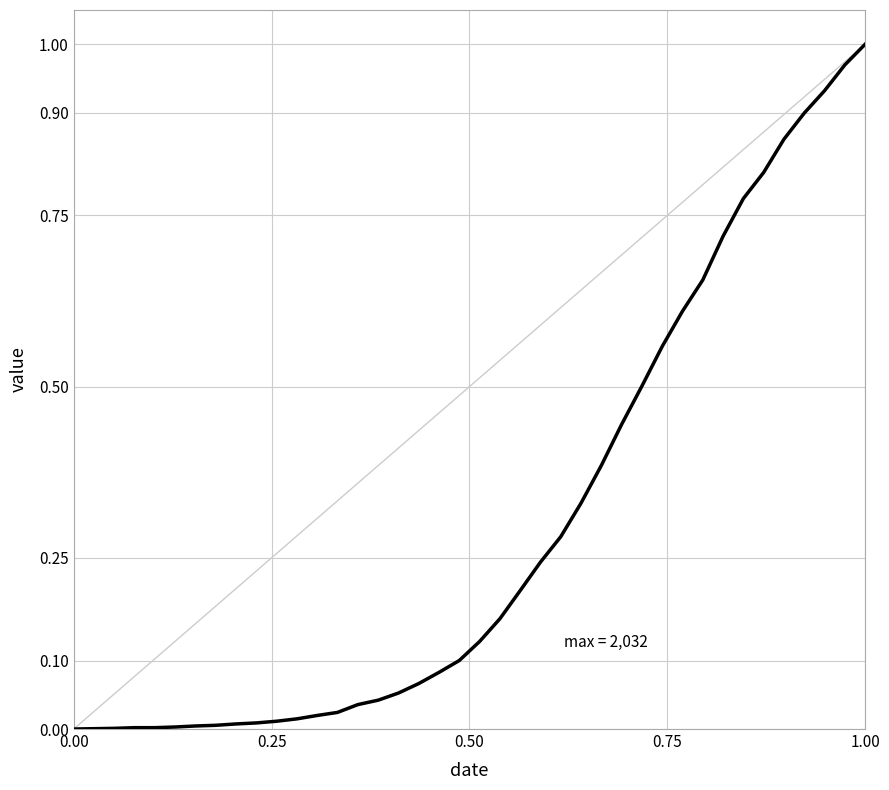

Which label corresponds to the largest value in the chart?

1.00